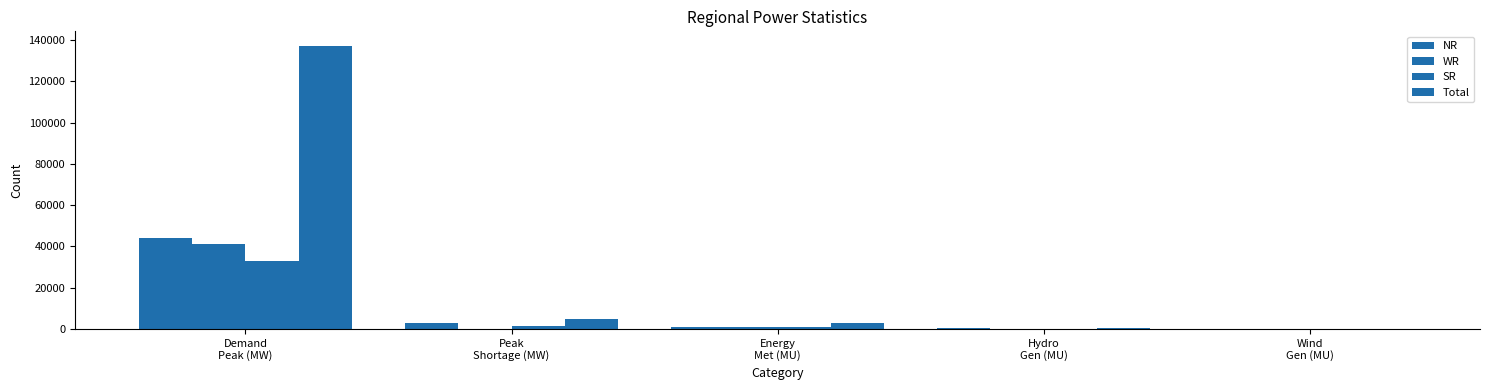

What is the value of the SR bar at the 5th from the left?

54